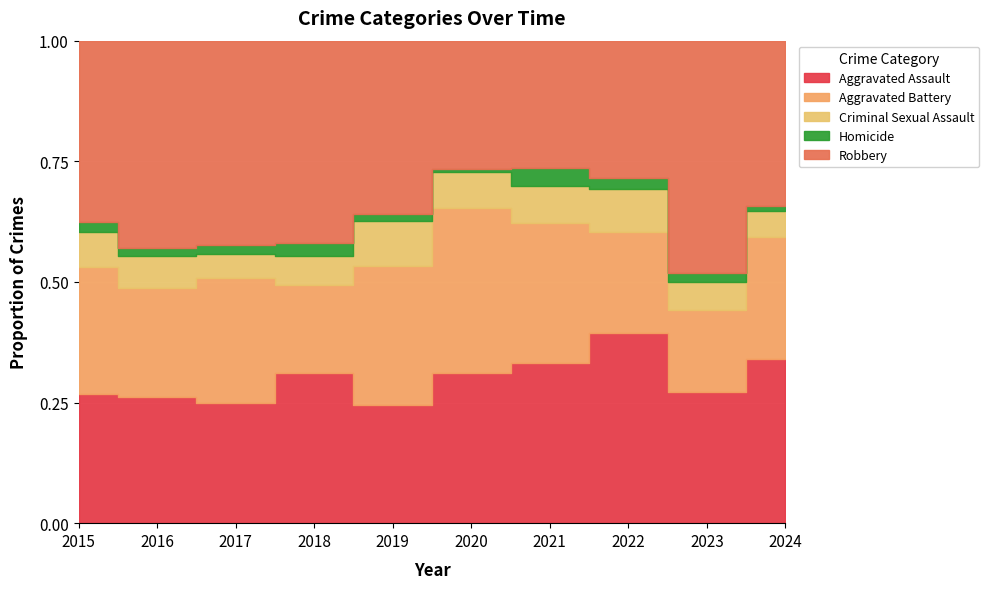

How many distinct data groups are displayed?

5